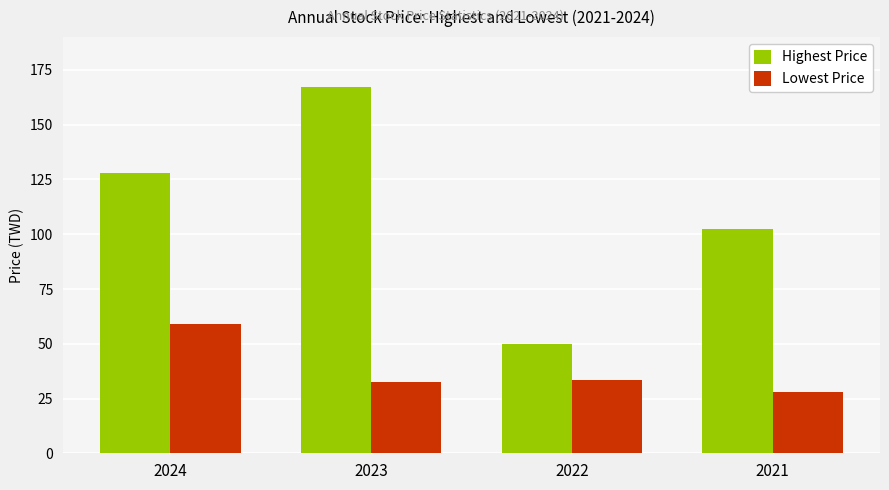

What are all the series names shown in the legend?

Highest Price, Lowest Price